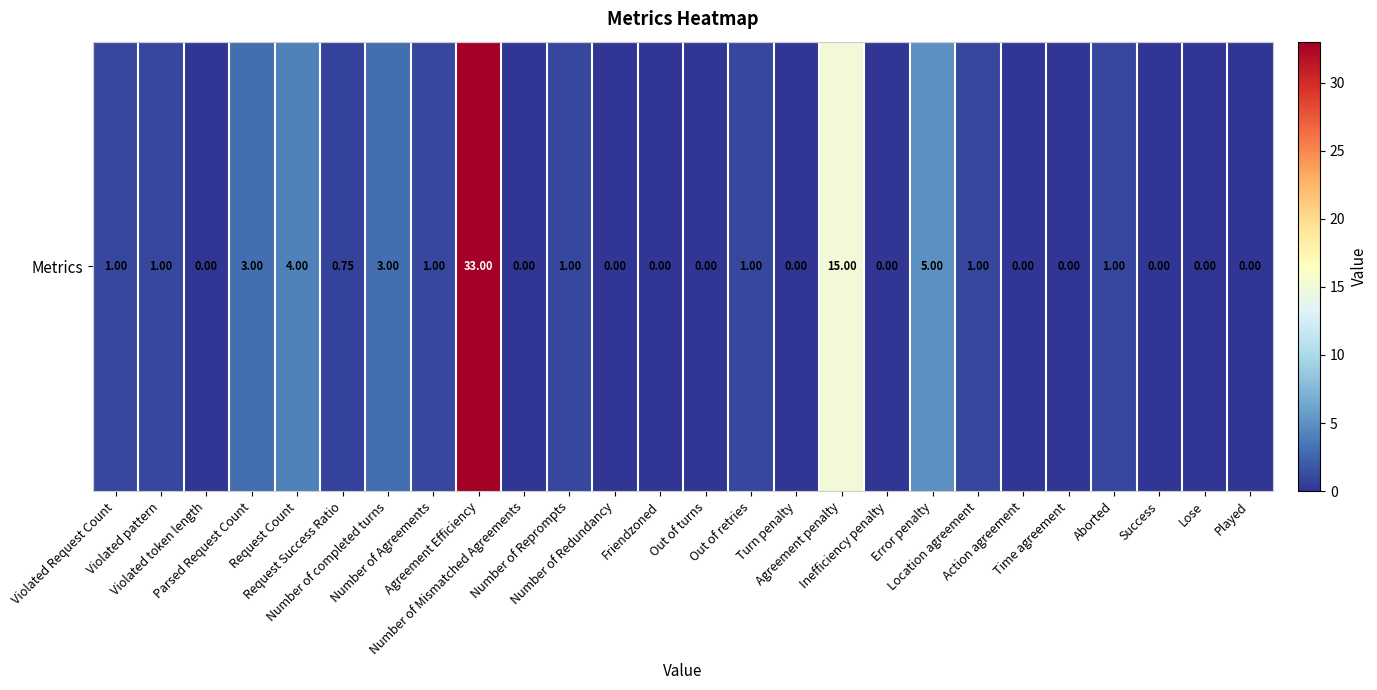

How many distinct data groups are displayed?

1